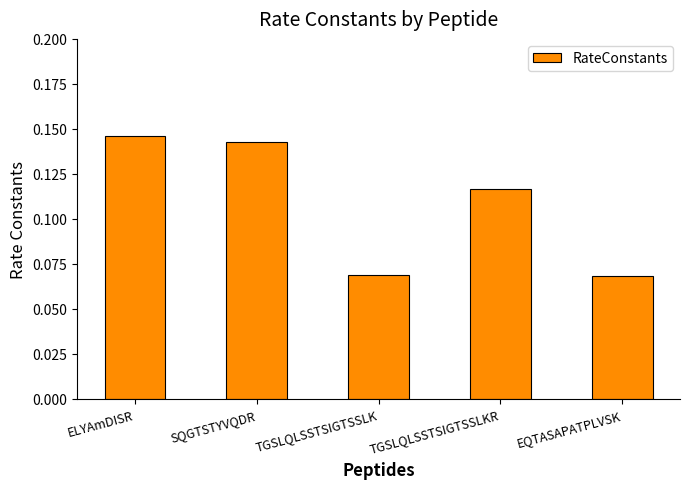

Which has a higher value, SQGTSTYVQDR or TGSLQLSSTSIGTSSLKR?

SQGTSTYVQDR